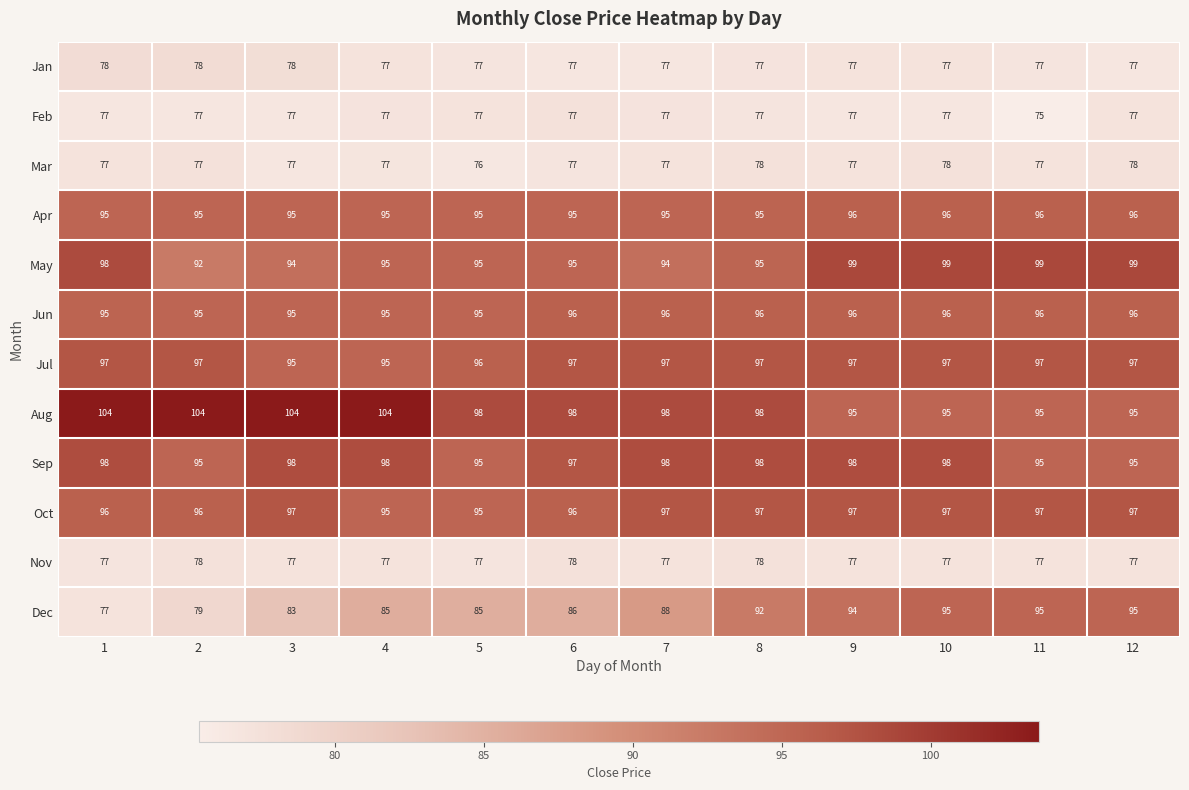

Is it true that Dec equals 22 at 5?

False